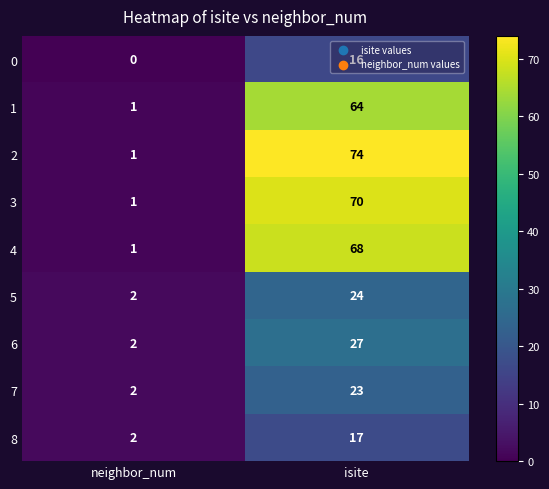

How many categories are shown in the chart?

2